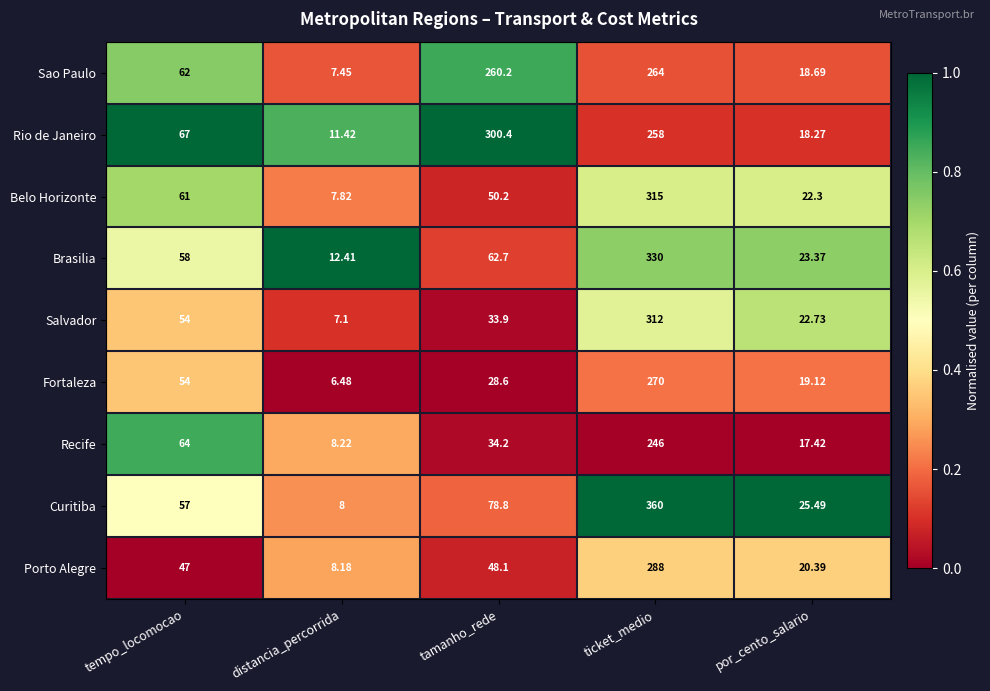

Which series has the largest range (max minus min)?

Curitiba